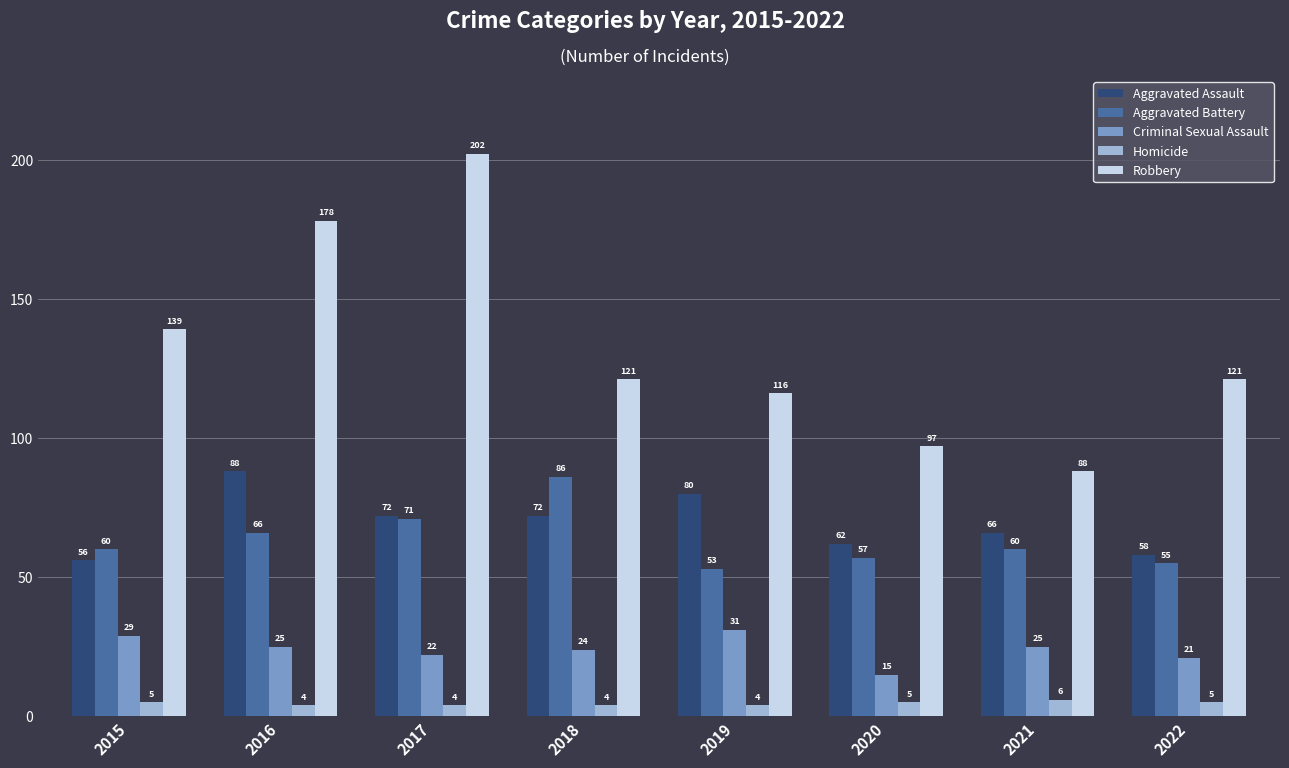

How many distinct data groups are displayed?

5